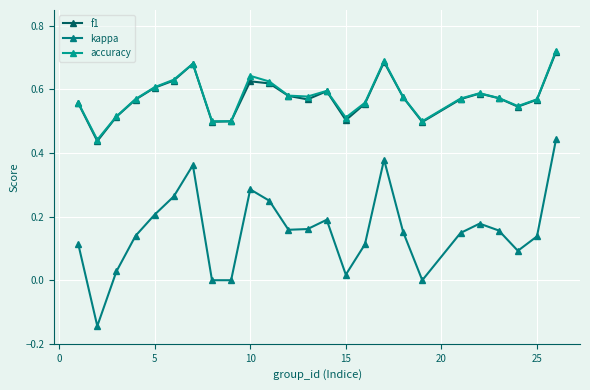

What is the smallest value displayed?

-0.1